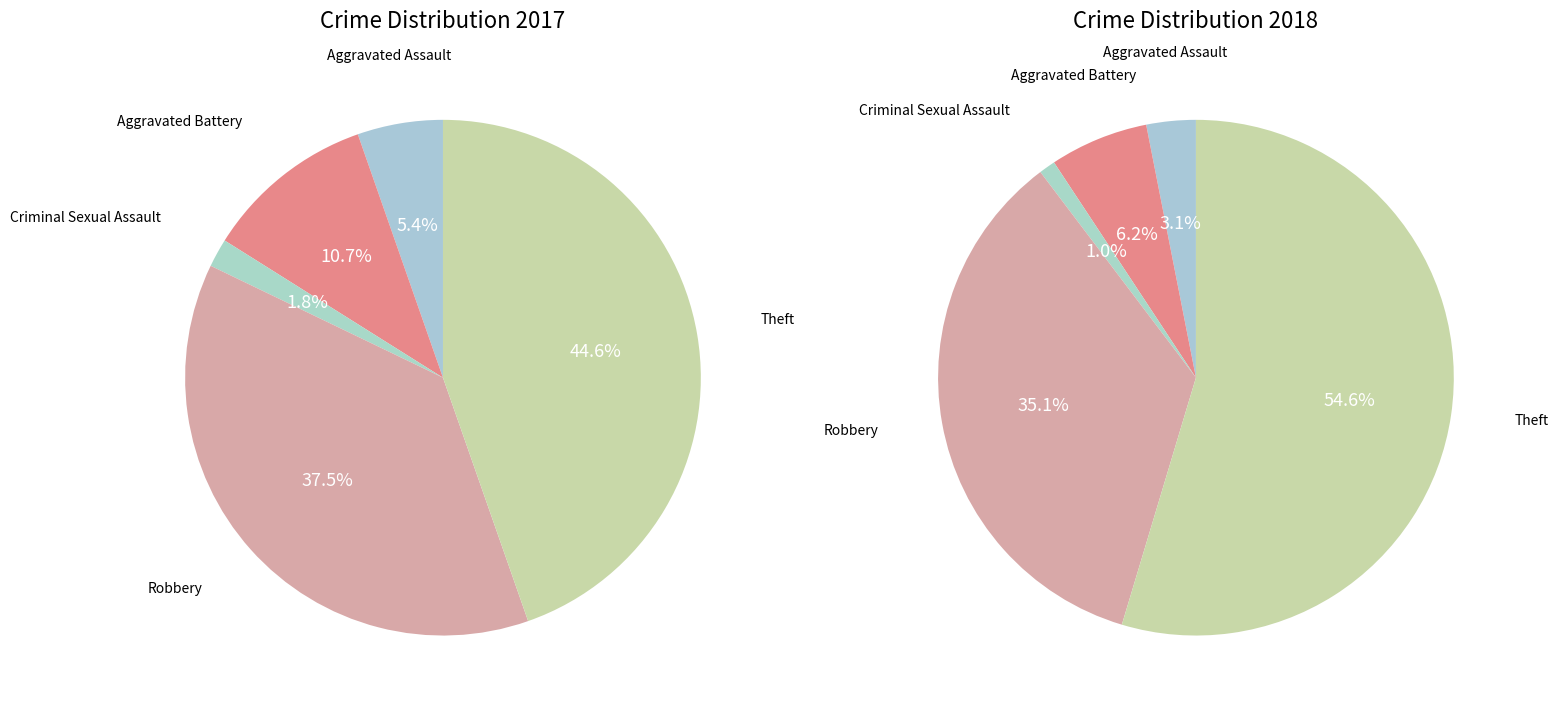

True or false: 4 accounts for 45% of the total.

True